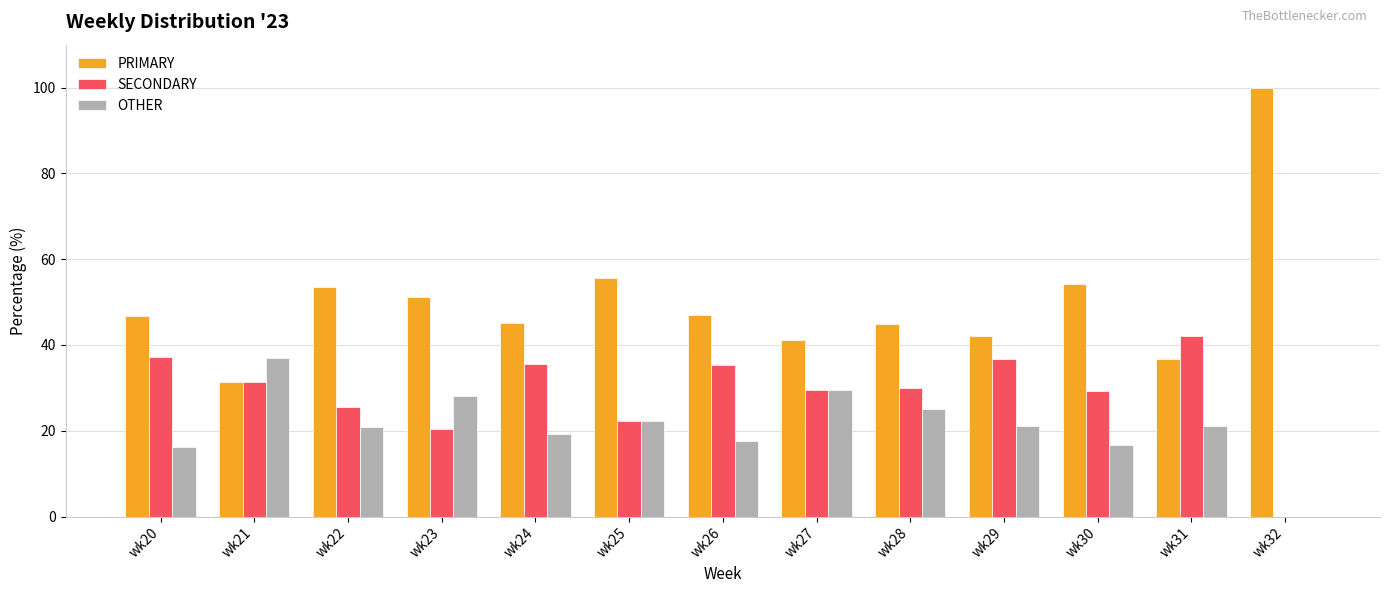

True or false: OTHER has a value of 17.6 at wk26.

True